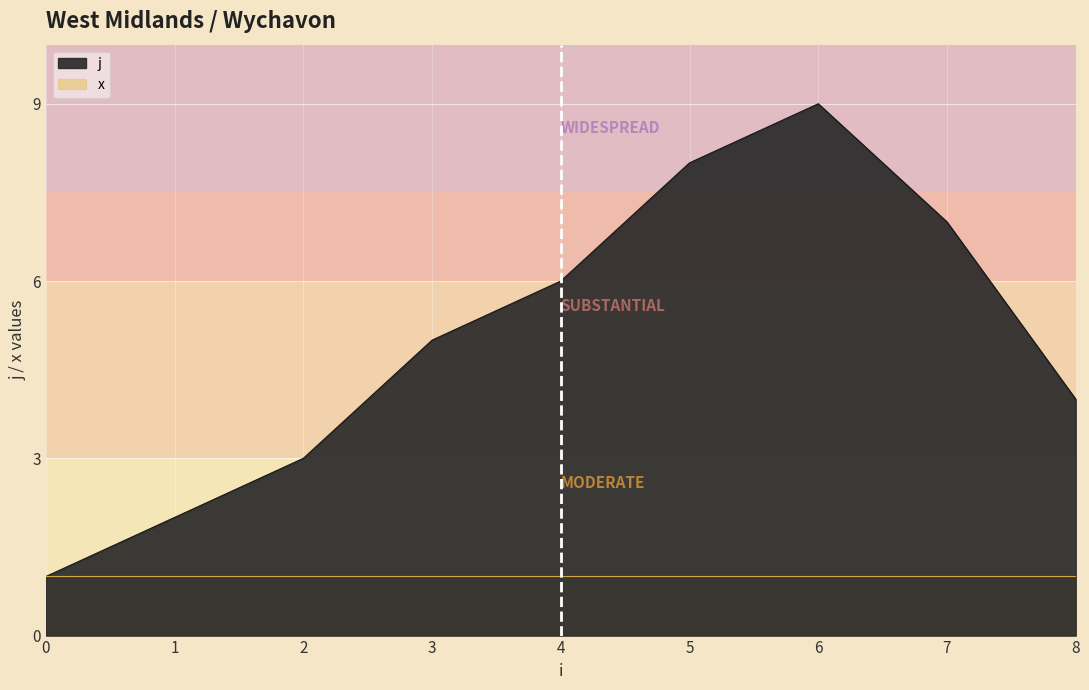

What is the change in value from 4 to 7?

+1